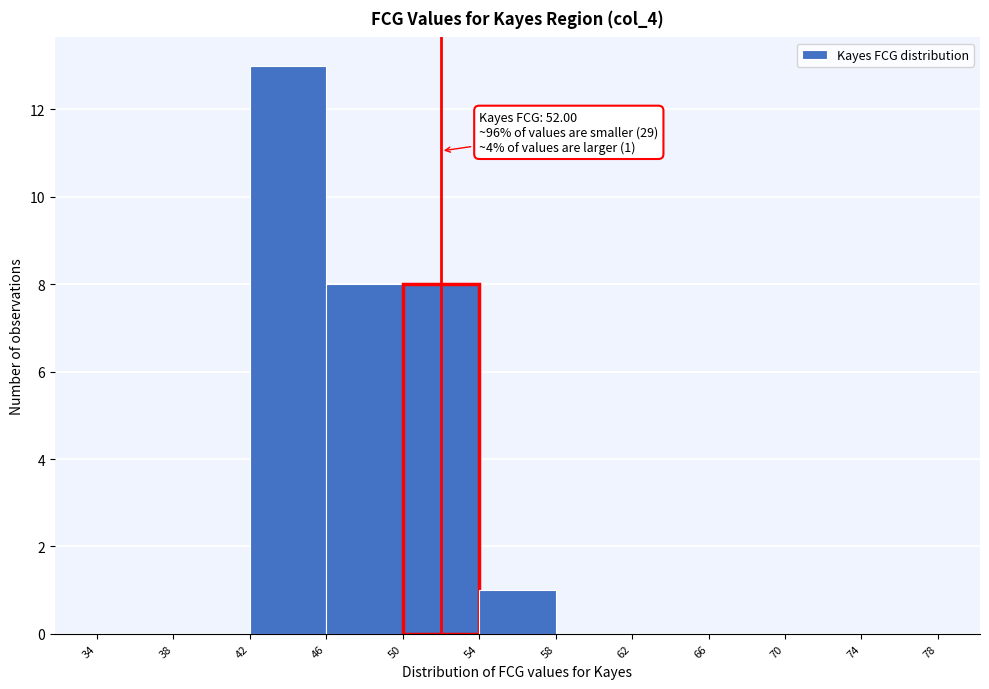

Which range on the x-axis has the tallest bar?

42 to 46